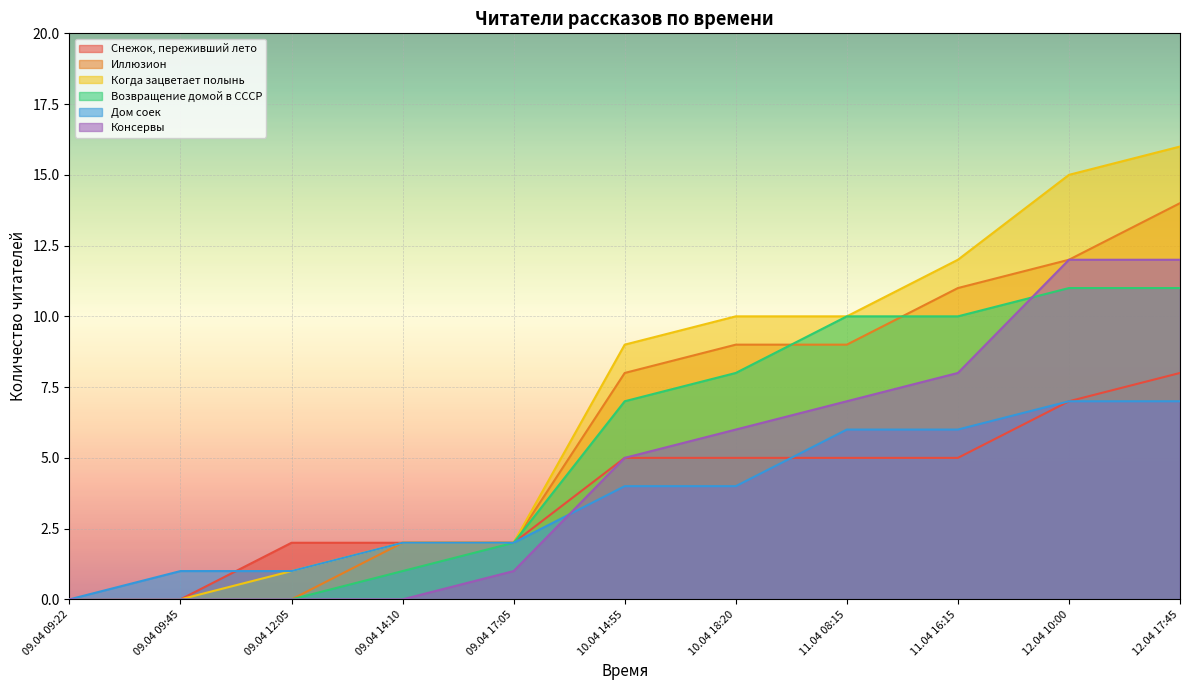

Which has a higher value, 11.04 08:15 or 09.04 17:05?

11.04 08:15